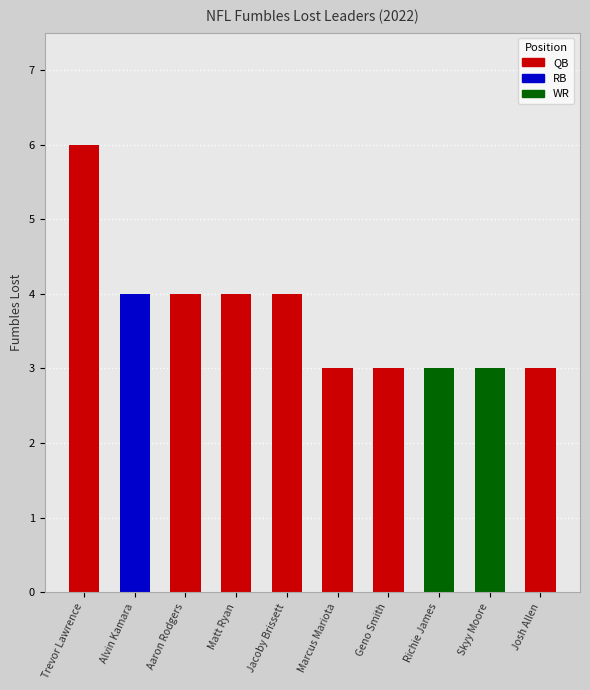

At which label does QB reach its minimum?

Marcus Mariota